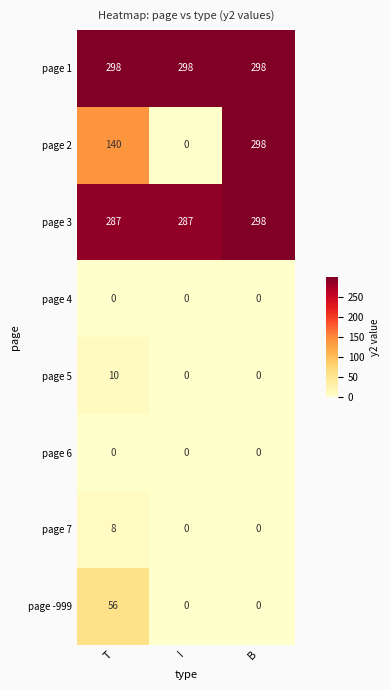

What is the difference between the page 3 values at I and B?

11